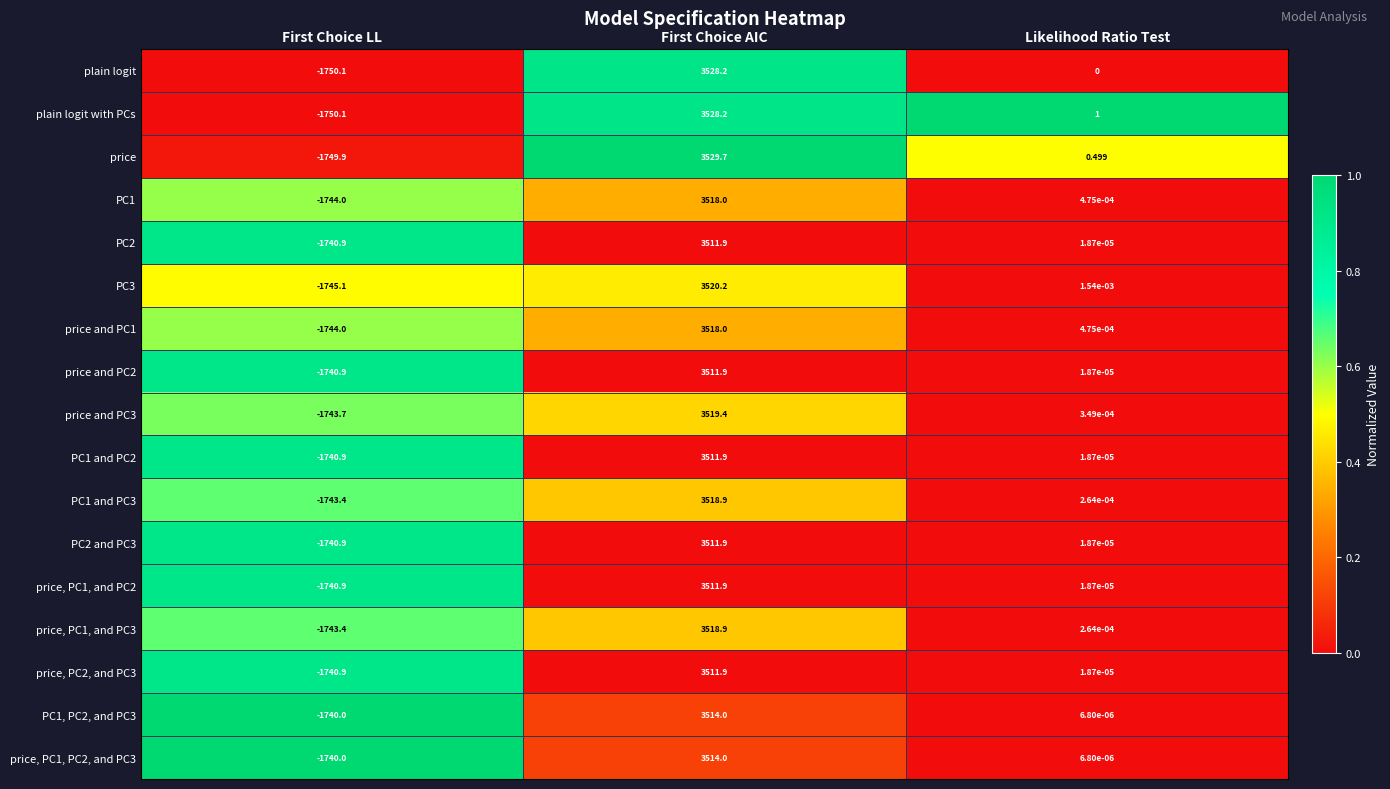

Between First Choice LL and Likelihood Ratio Test, which series saw the biggest shift?

plain logit with PCs